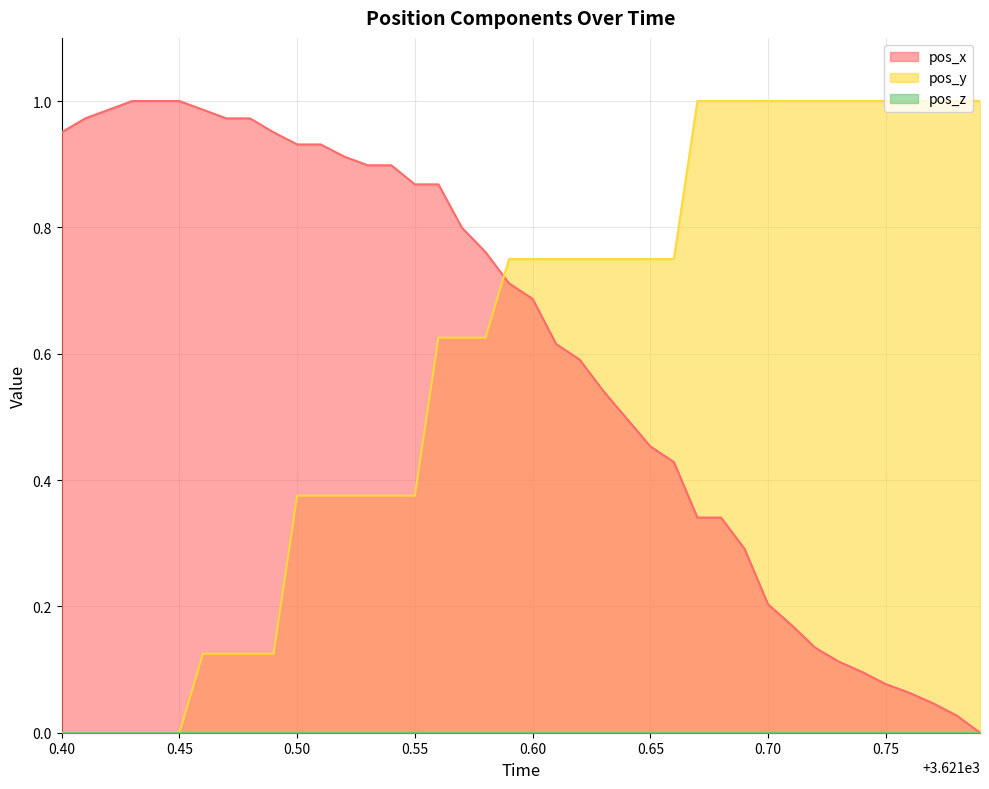

The pos_y series shows 1.0 at 0.75. True or false?

True